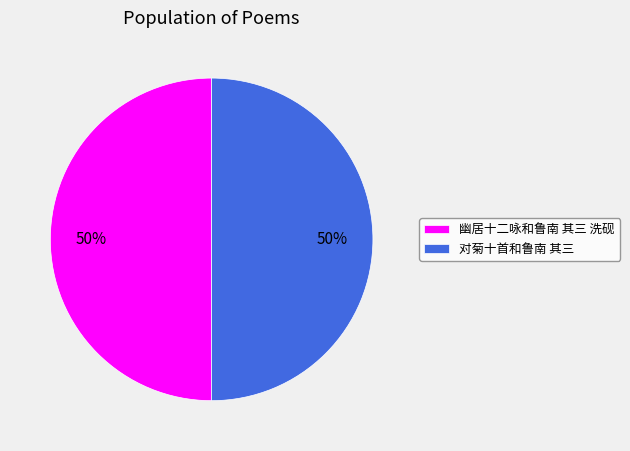

Combined, do 幽居十二咏和鲁南 其三 洗砚 and 对菊十首和鲁南 其三 account for over 50%?

Yes